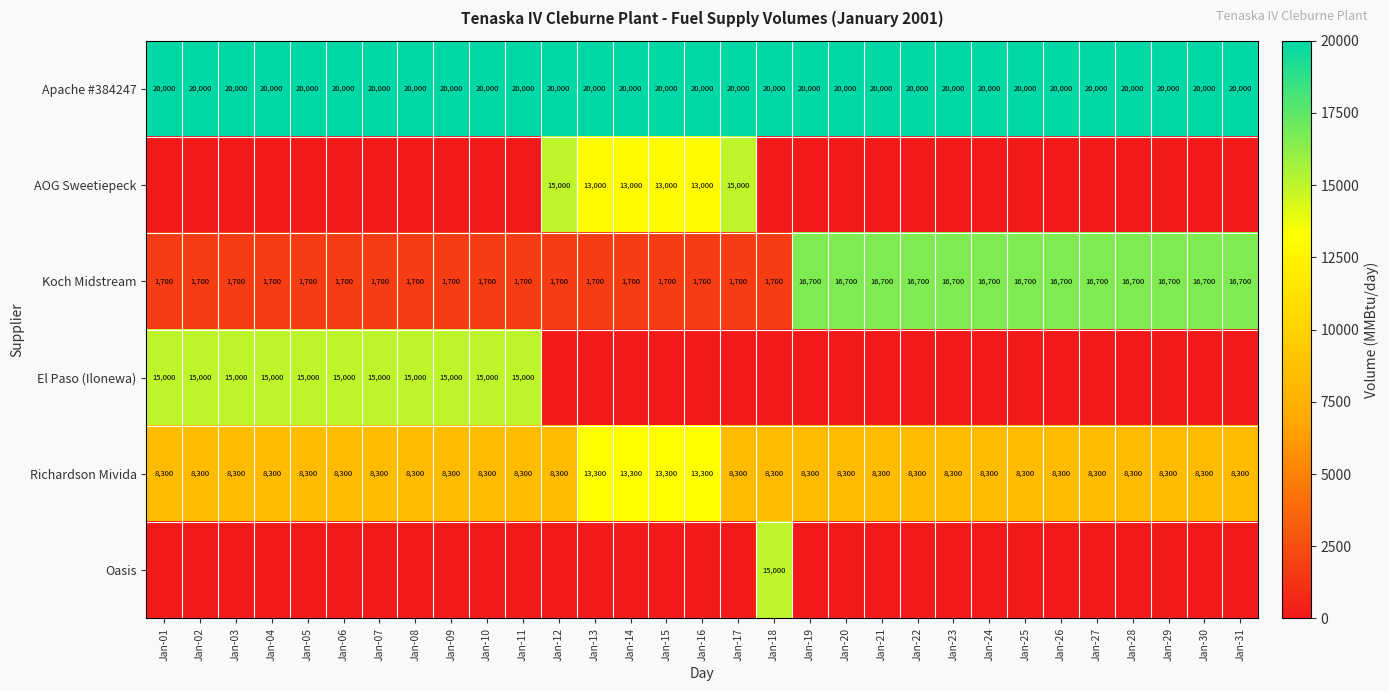

What is the average value of the Koch Midstream series?

7990